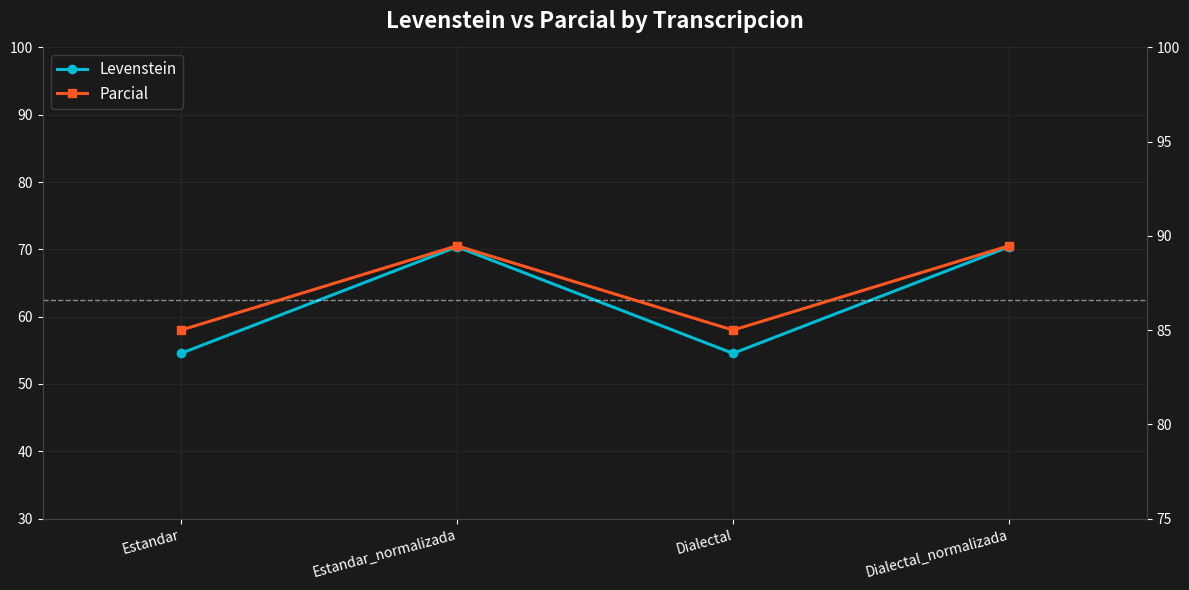

At which category does the chart reach its minimum across all series?

Estandar